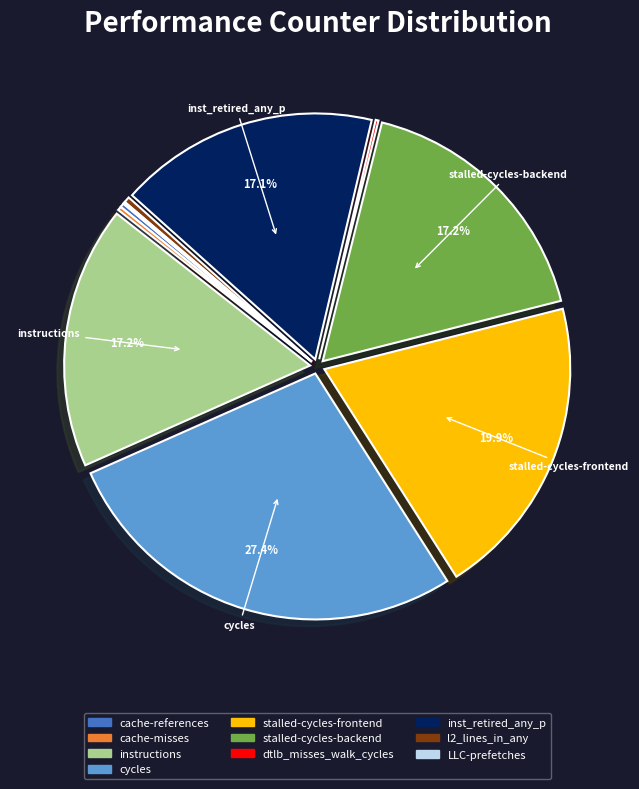

To the nearest percent, what portion does stalled-cycles-backend represent?

17%